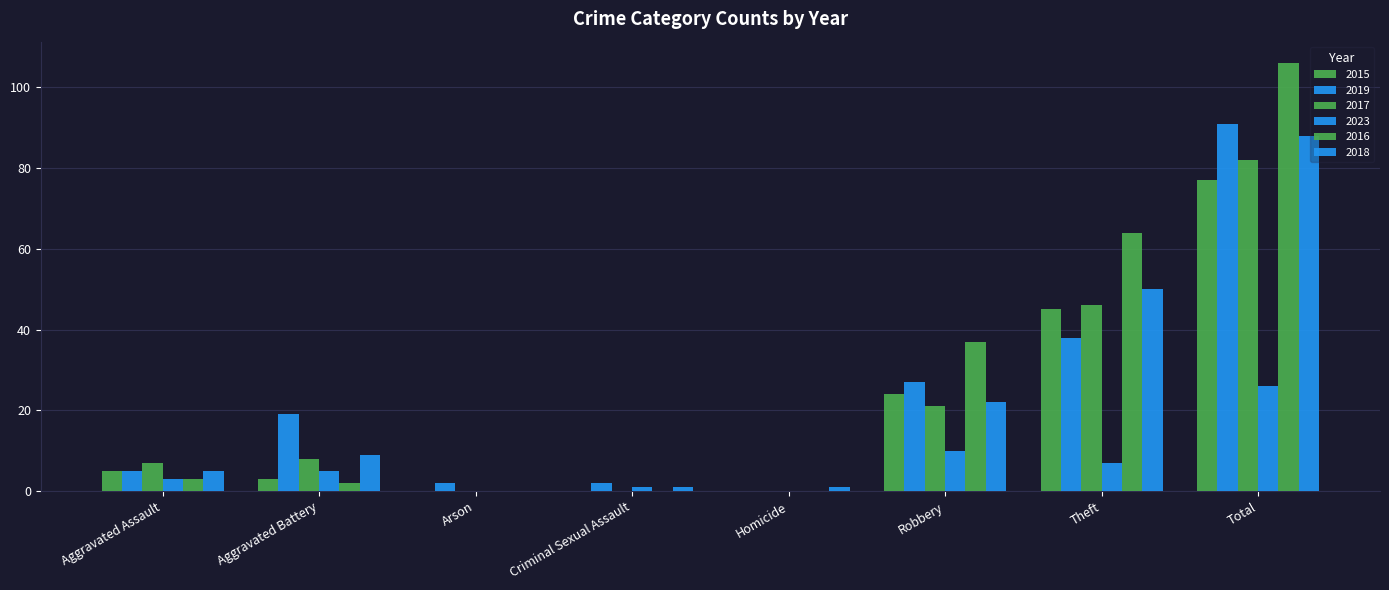

How many positive values does the 2018 series have?

7